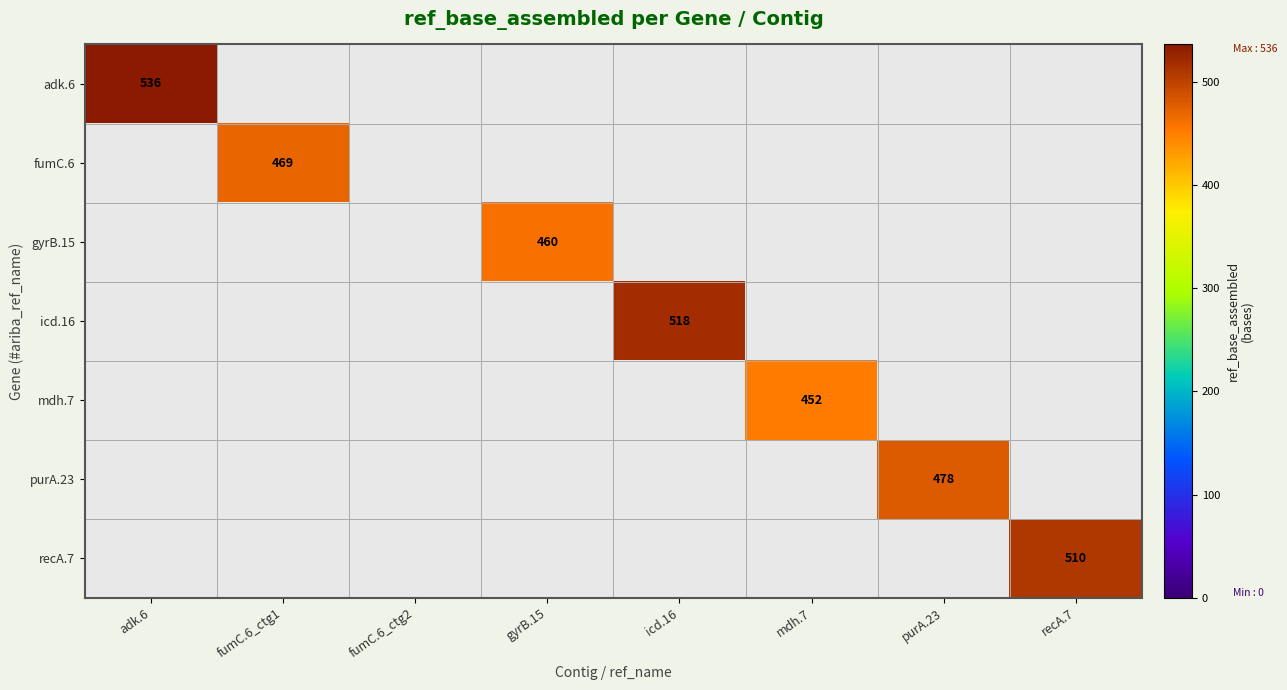

Which label corresponds to the smallest value in the chart?

fumC.6_ctg1